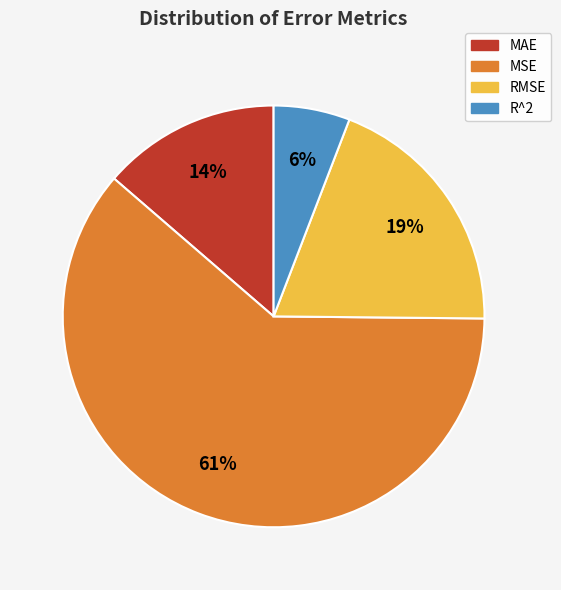

To the nearest percent, what percentage of the pie is MAE?

14%